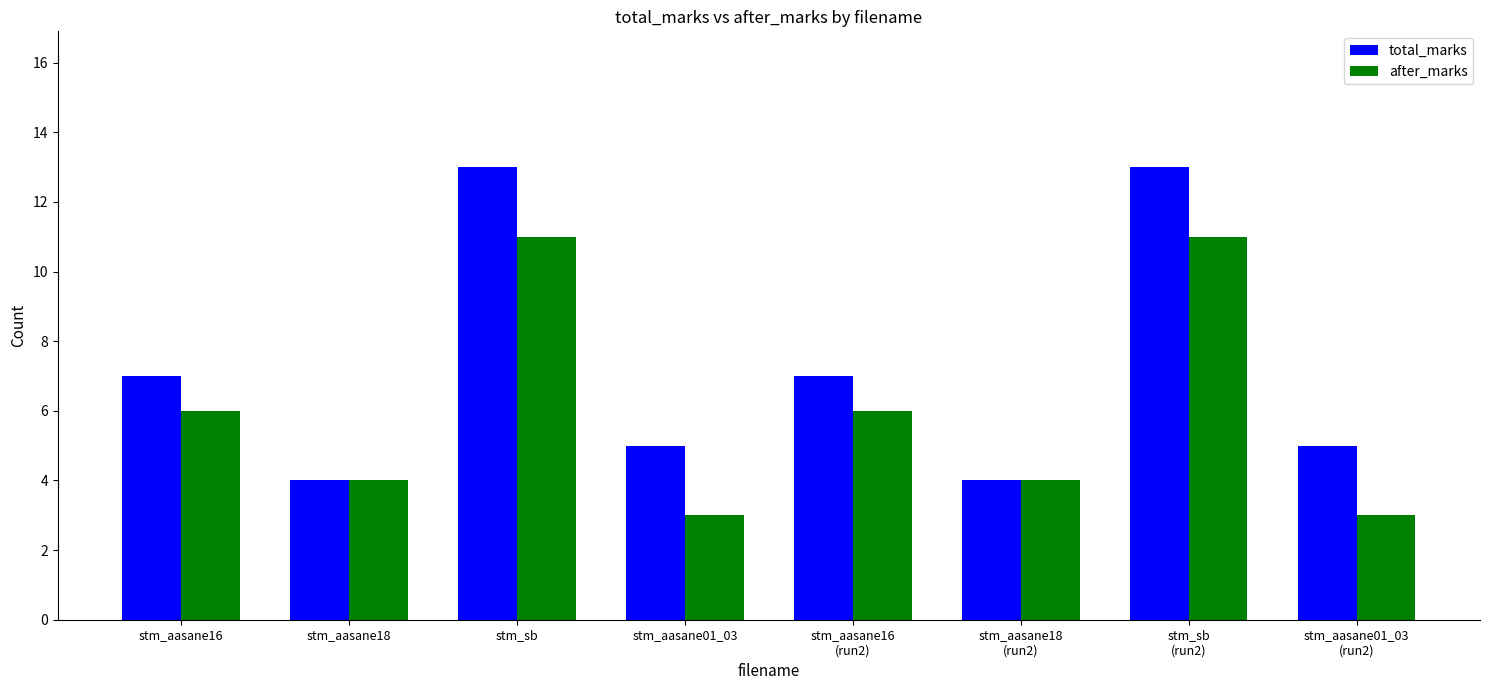

What are all the series names shown in the legend?

total_marks, after_marks